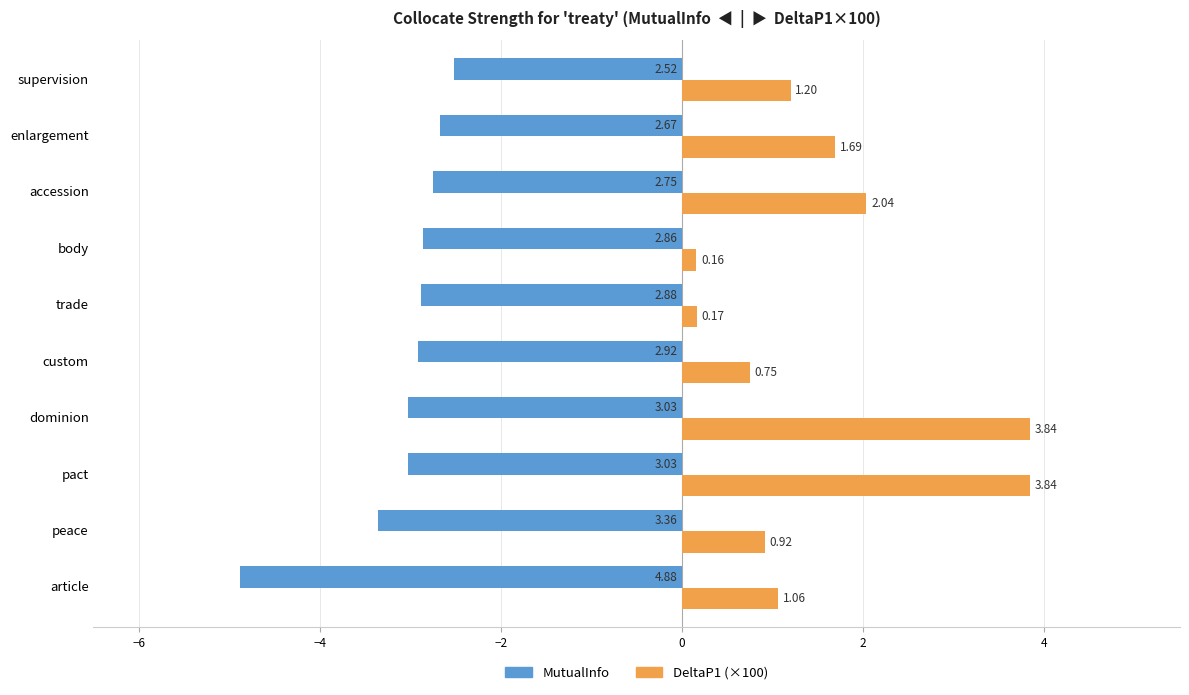

List the series in order of their peak value, highest first.

DeltaP1 (×100), MutualInfo